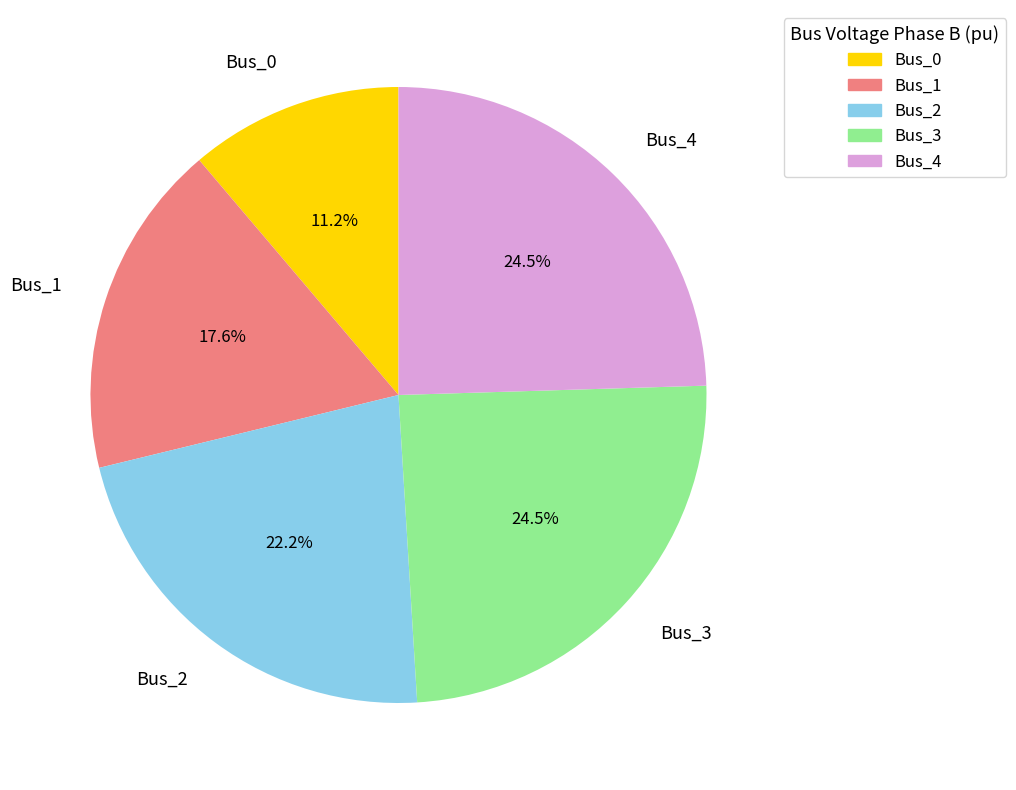

Which category has the smallest portion of the pie?

Bus_0